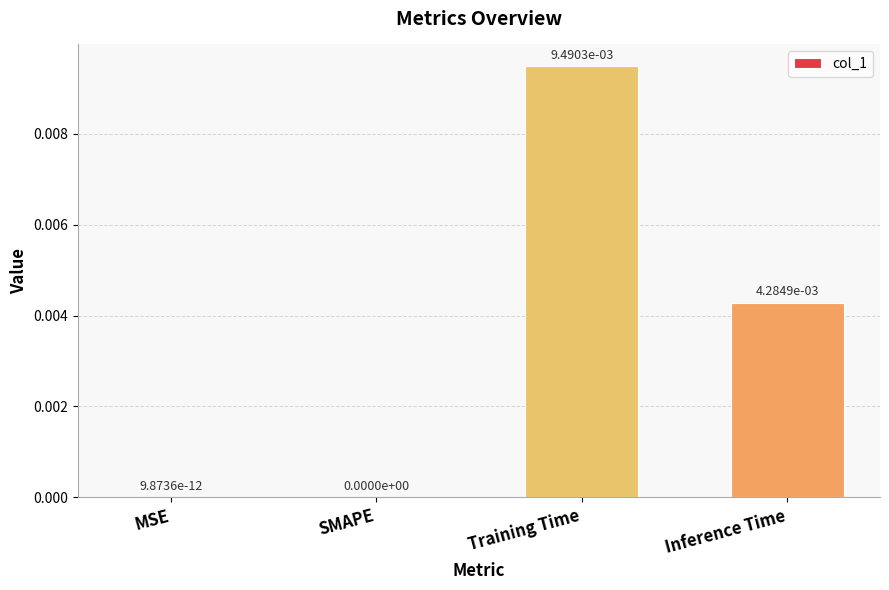

Which has a higher value, SMAPE or Inference Time?

Inference Time